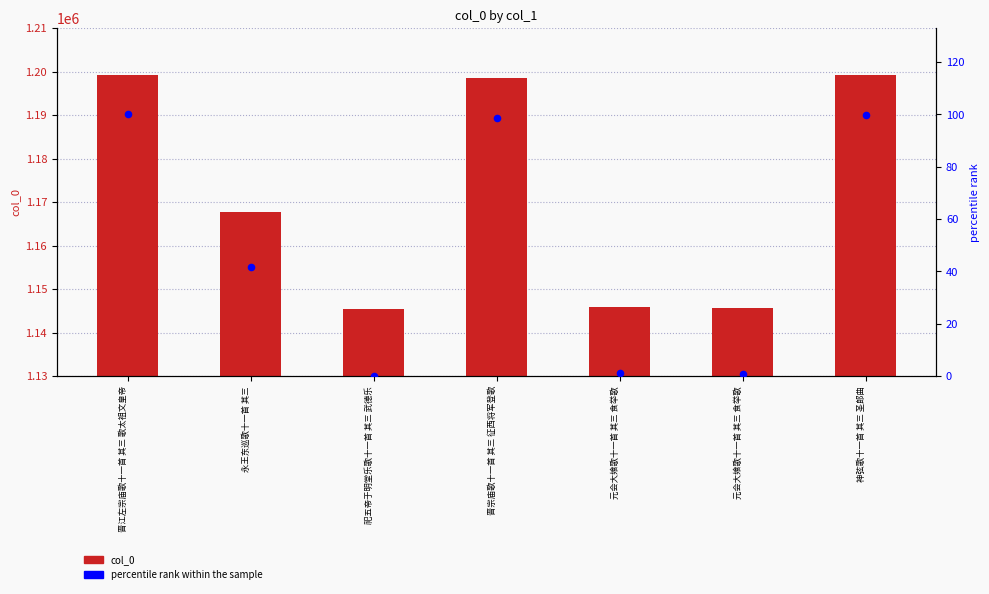

Which series reaches the minimum Y coordinate?

percentile rank within the sample